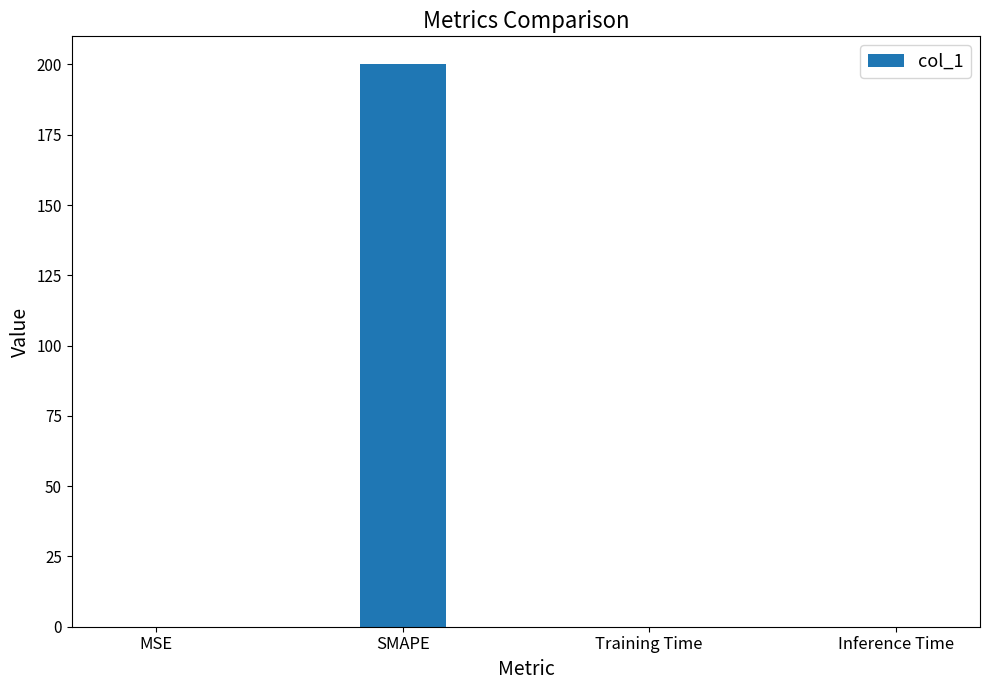

Which label corresponds to the largest value in the chart?

SMAPE